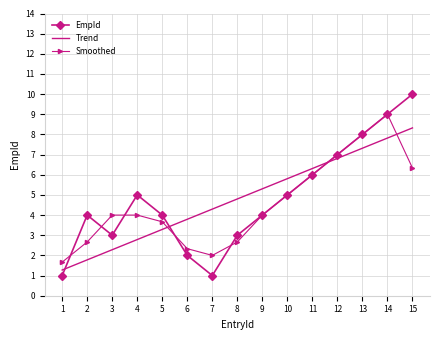

What is the spread (max minus min) of values at 2?

2.2